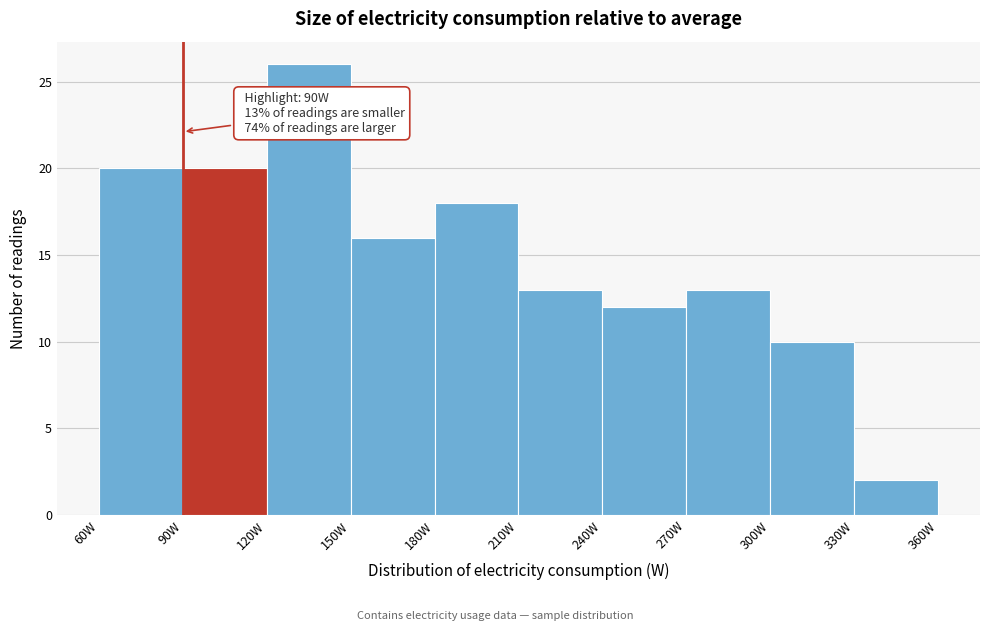

Which range on the x-axis has the tallest bar?

120 to 150